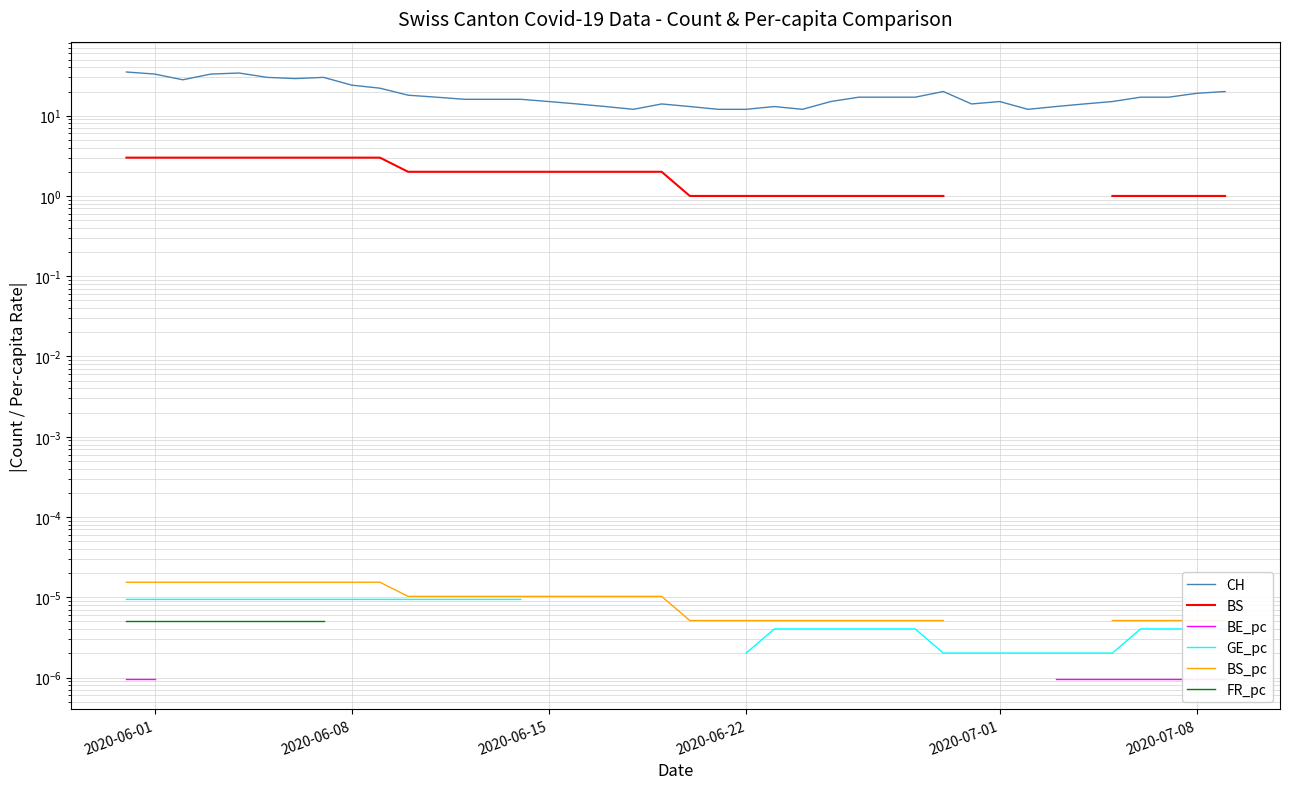

Rank the series by their maximum value, from lowest to highest.

BE_pc, FR_pc, GE_pc, BS_pc, BS, CH